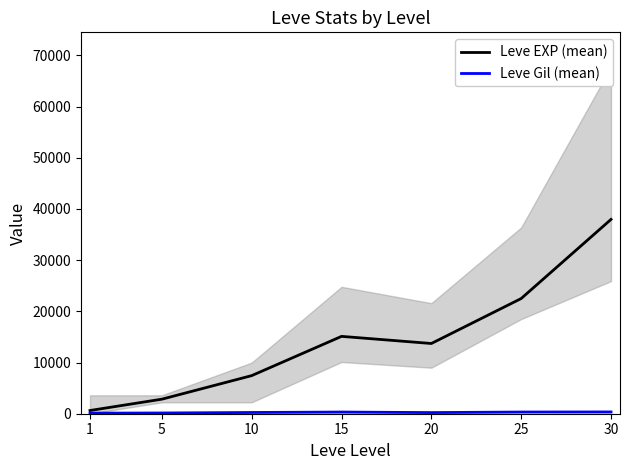

What is the difference between the highest and lowest values at 5?

2695